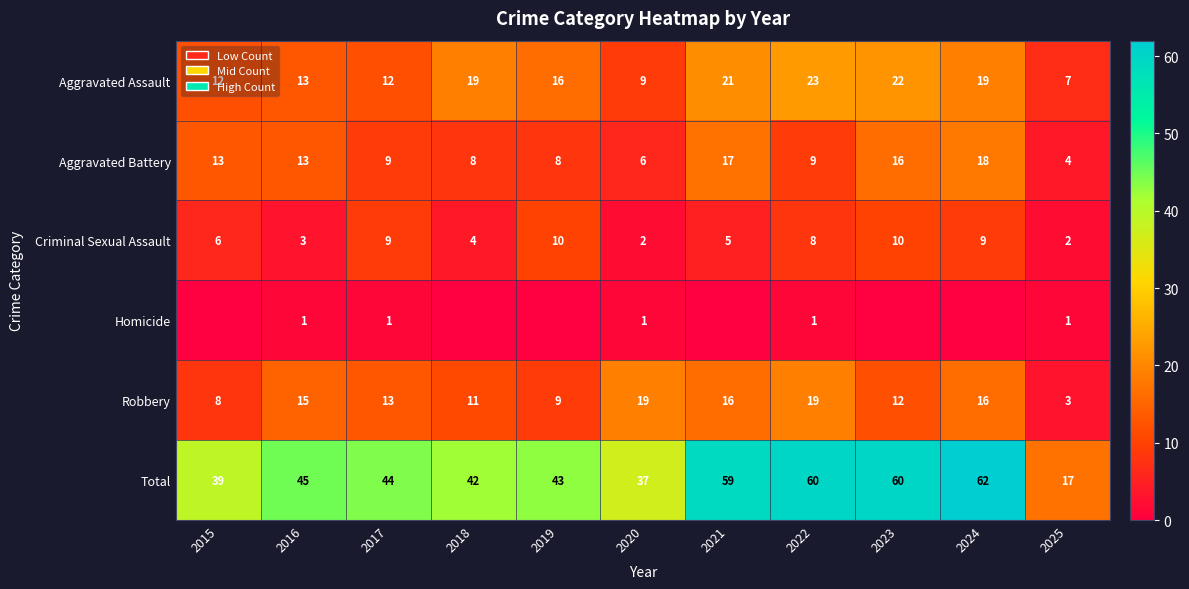

How many categories are shown in the chart?

11